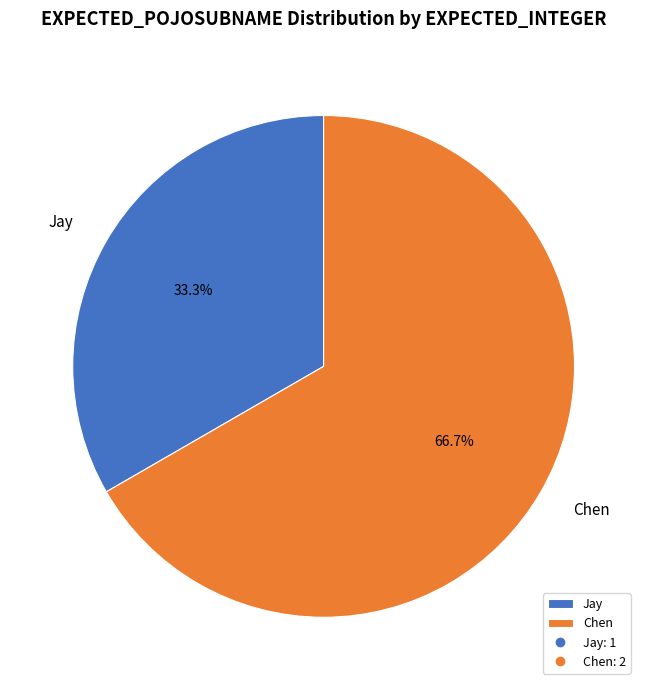

Count the number of slices in the pie.

2